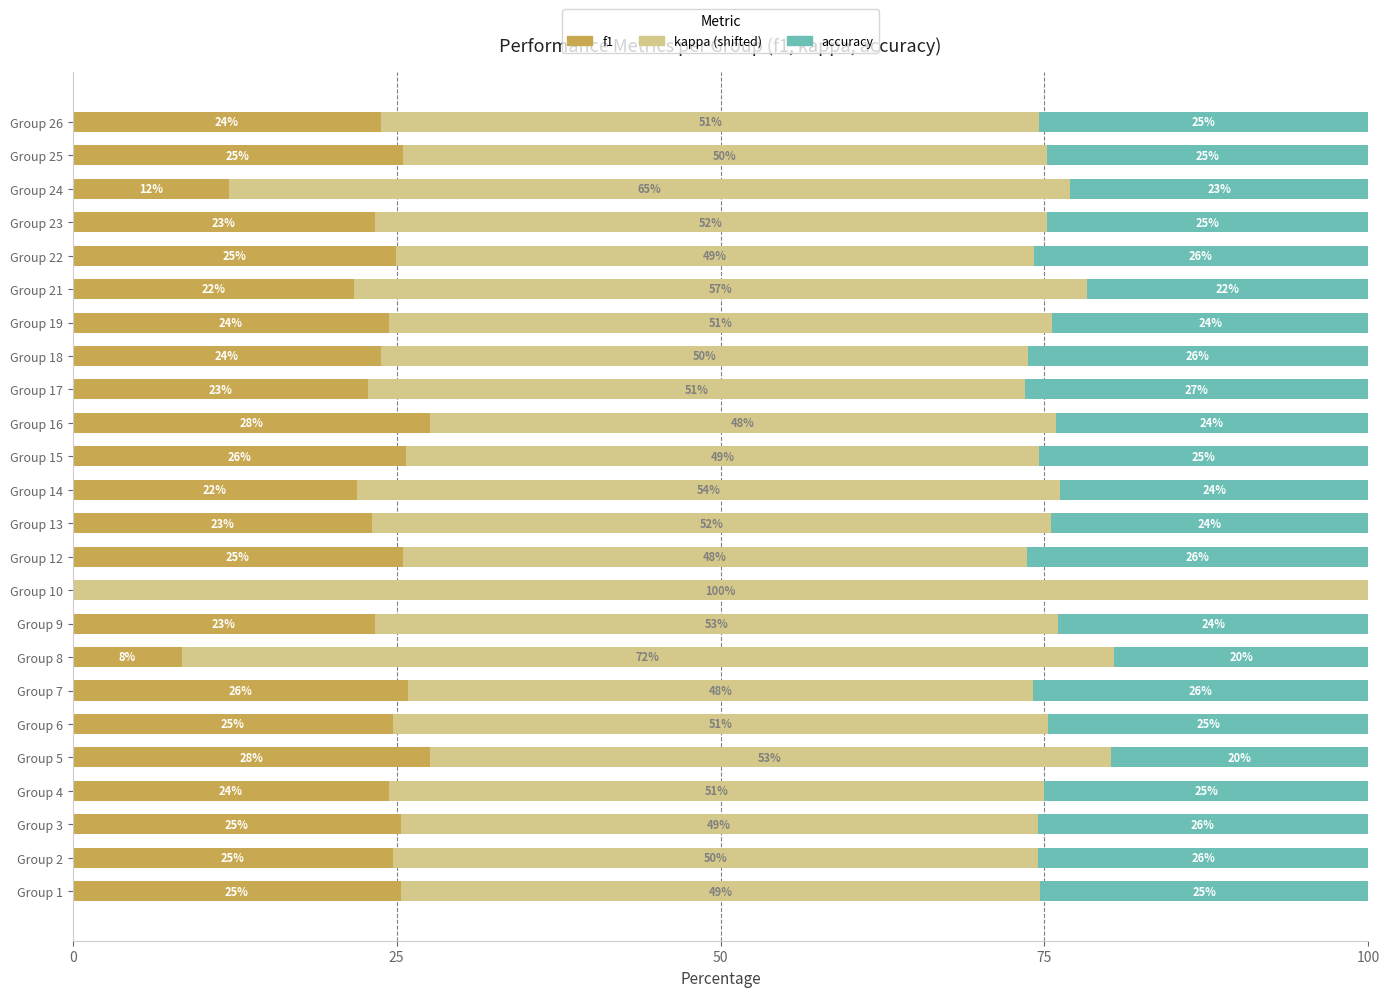

The value of f1 at Group 7 is 25.9. True or false?

True